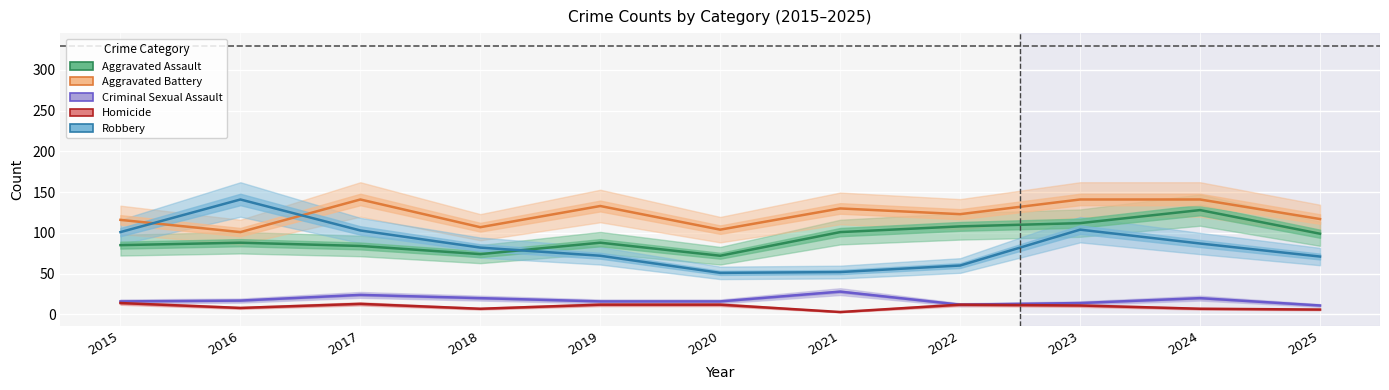

Which series has the widest spread of values?

Robbery